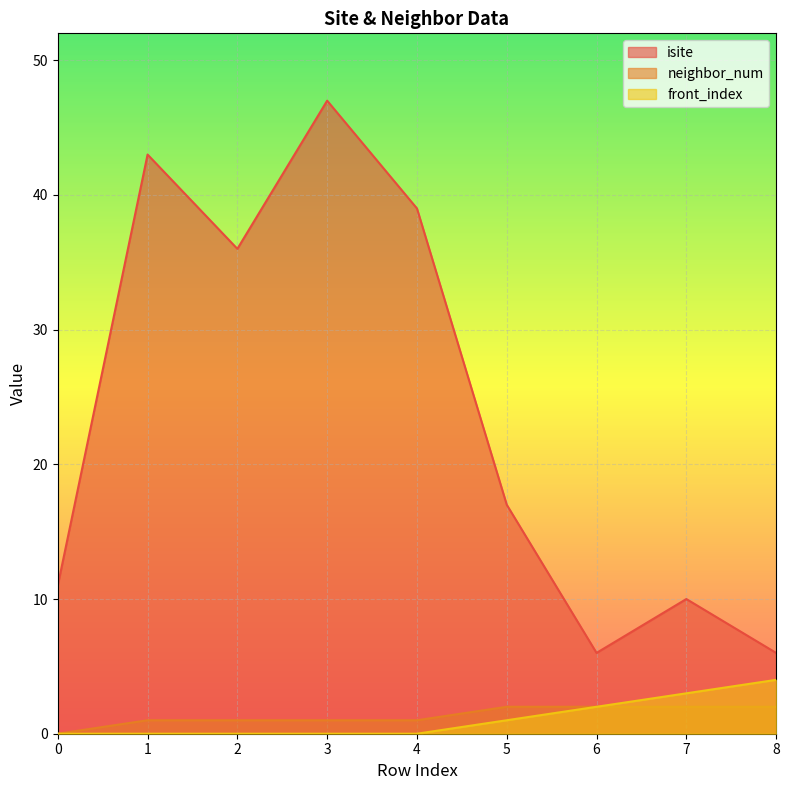

What value does the isite series have at 3?

47